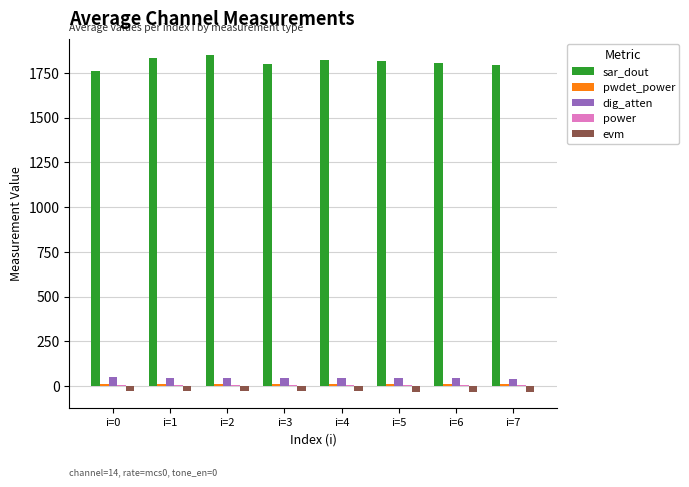

What is the sum of all sar_dout values?

14480.0